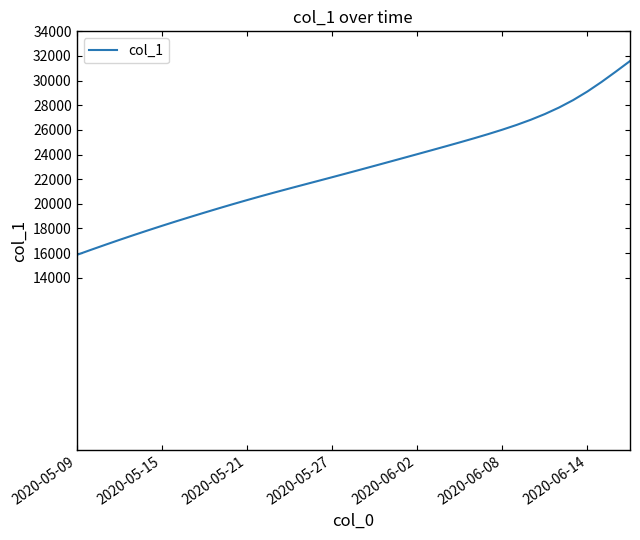

Does the chart have visible grid lines?

No